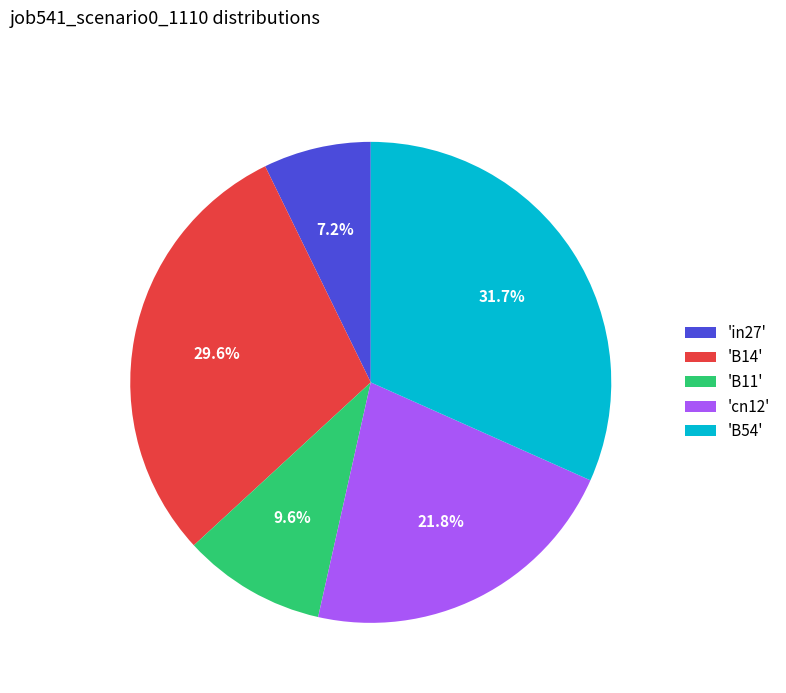

Is the sum of 'B11' and 'B54' greater than half?

No